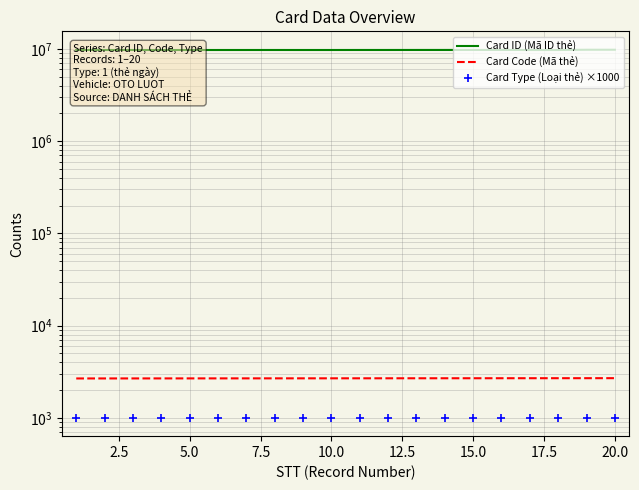

At how many categories does at least one series exceed 1995370?

20